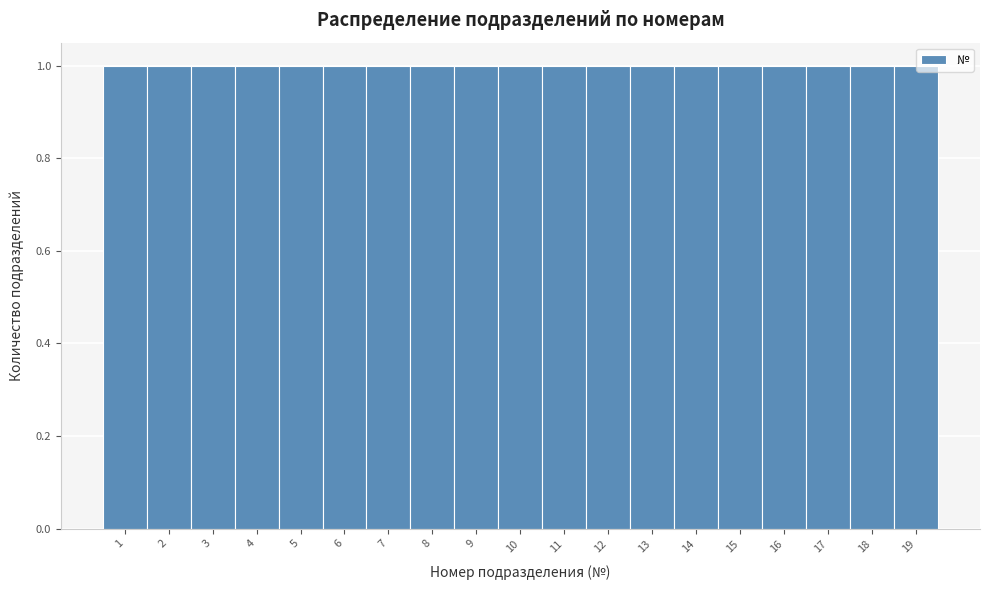

Reading left to right, list every bar in this chart as the range it spans on the x-axis followed by its height. The values are not printed on the chart, so give them approximately, as read against the axis.

0.5 to 1.5: 1
1.5 to 2.5: 1
2.5 to 3.5: 1
3.5 to 4.5: 1
4.5 to 5.5: 1
5.5 to 6.5: 1
6.5 to 7.5: 1
7.5 to 8.5: 1
8.5 to 9.5: 1
9.5 to 10.5: 1
10.5 to 11.5: 1
11.5 to 12.5: 1
12.5 to 13.5: 1
13.5 to 14.5: 1
14.5 to 15.5: 1
15.5 to 16.5: 1
16.5 to 17.5: 1
17.5 to 18.5: 1
18.5 to 19.5: 1